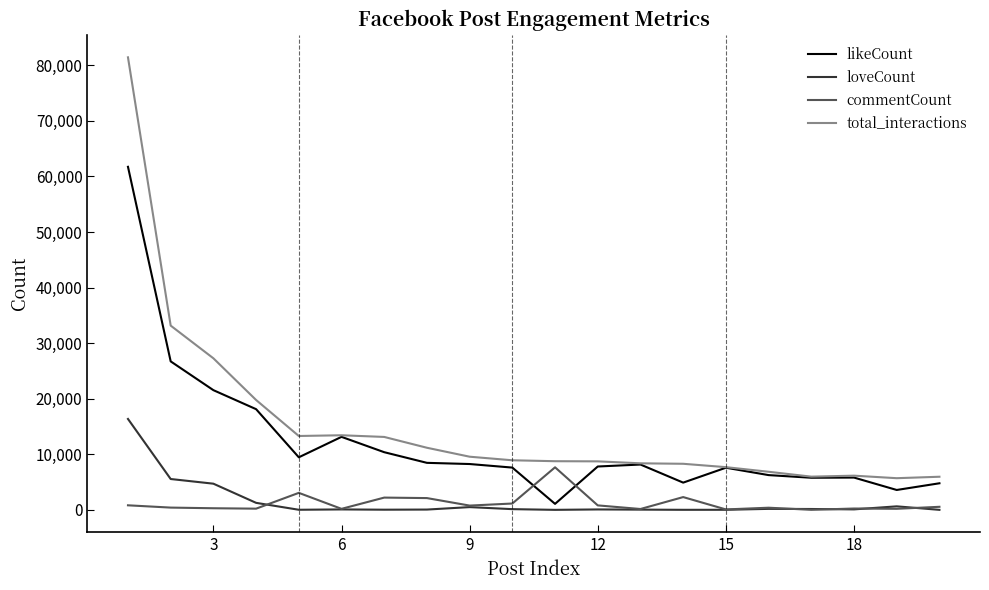

What are all the series names shown in the legend?

likeCount, loveCount, commentCount, total_interactions